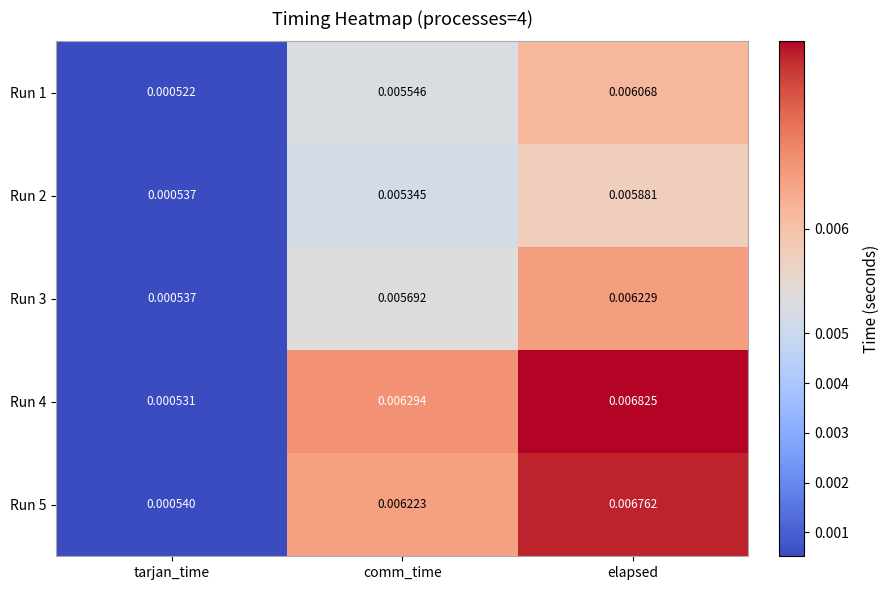

How many series are shown in this chart?

5